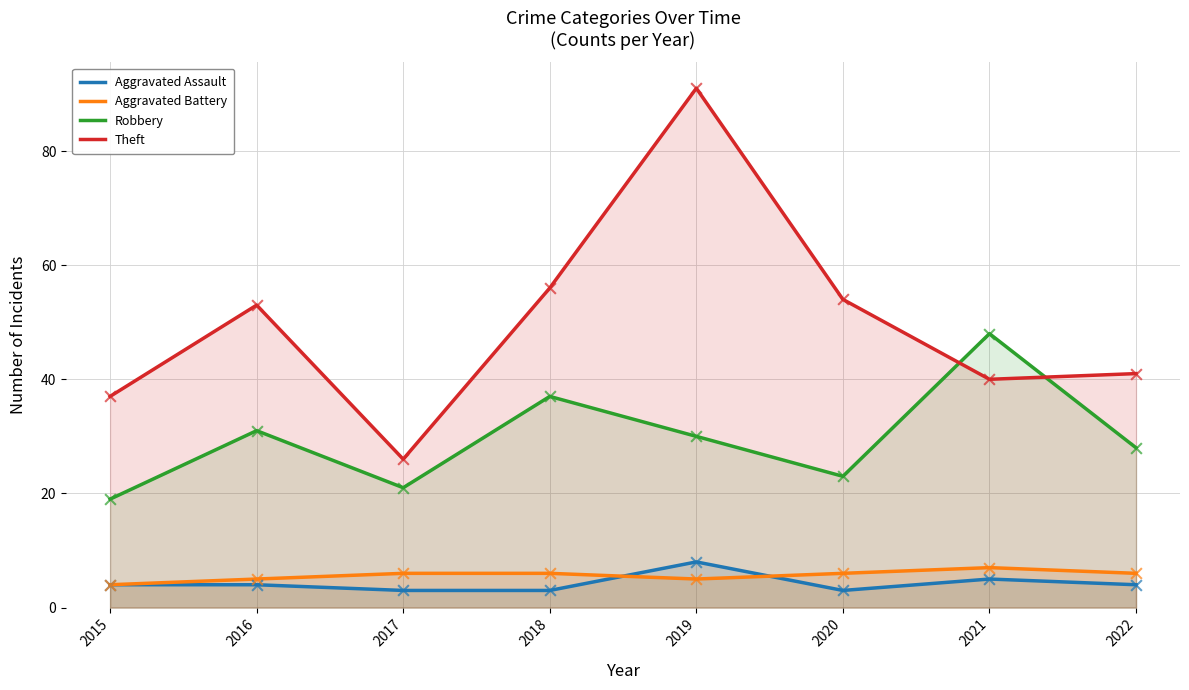

At which category is the sum across all series the highest?

2019